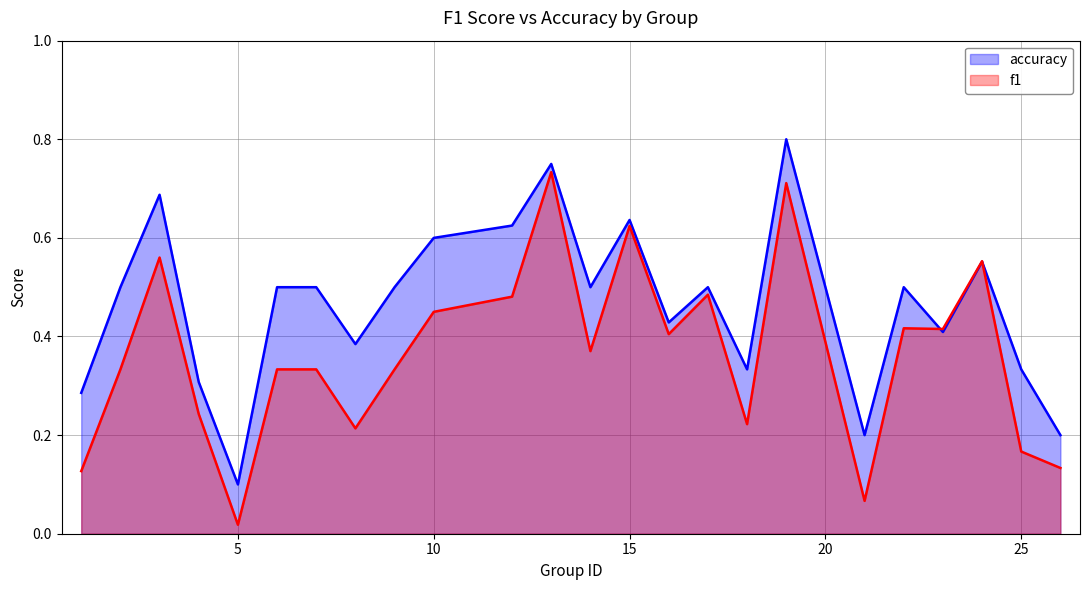

At which label is f1 closest to 0?

5